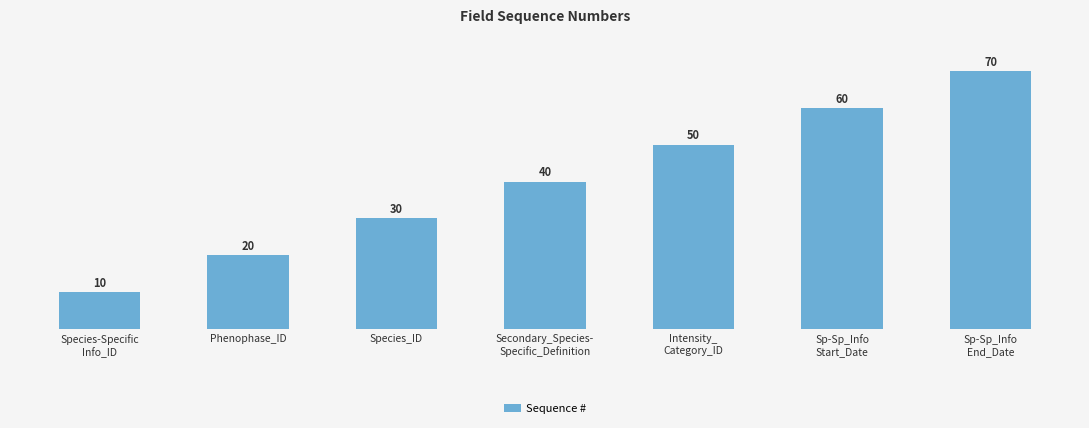

How many values are below 40?

3